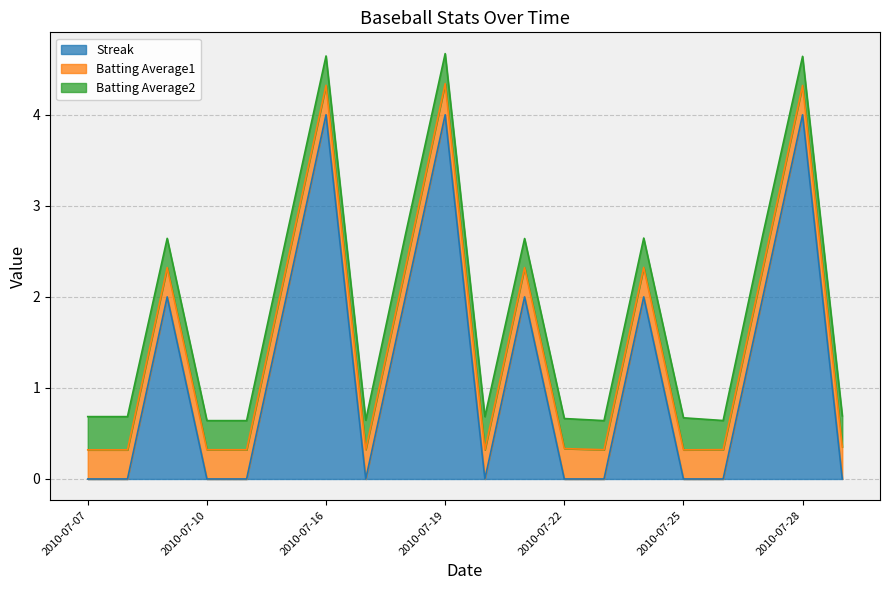

Is the value of Batting Average2 at 2010-07-21 greater than the value of Batting Average1 at 2010-07-24?

No